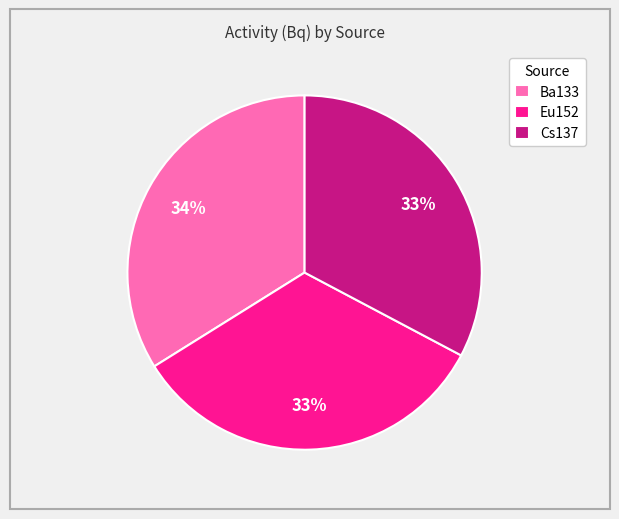

To the nearest percent, what percentage of the pie is Cs137?

33%